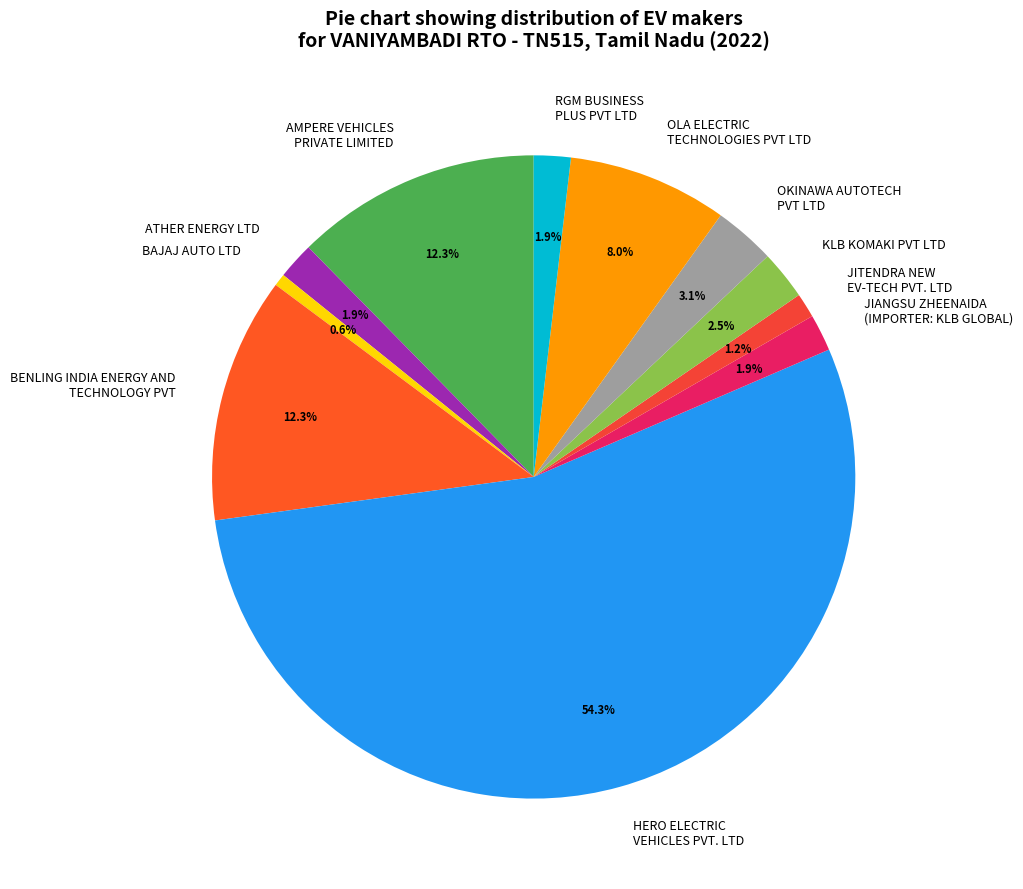

To the nearest percent, what is the average slice percentage?

9%